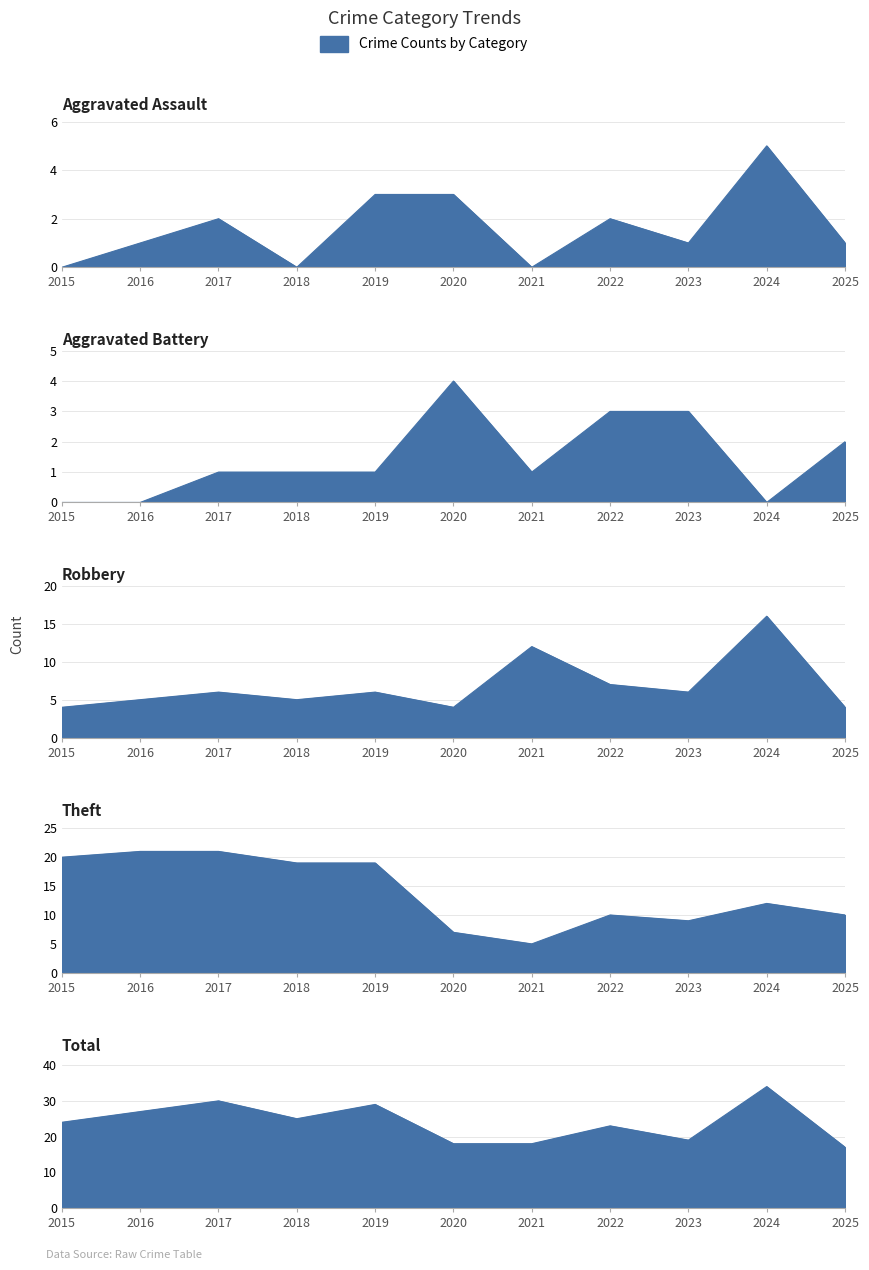

Reading left to right, what are all the values shown in this chart?

Aggravated Assault: 2015=0	2016=1	2017=2	2018=0	2019=3	2020=3	2021=0	2022=2	2023=1	2024=5	2025=1
Aggravated Battery: 2015=0	2016=0	2017=1	2018=1	2019=1	2020=4	2021=1	2022=3	2023=3	2024=0	2025=2
Robbery: 2015=4	2016=5	2017=6	2018=5	2019=6	2020=4	2021=12	2022=7	2023=6	2024=16	2025=4
Theft: 2015=20	2016=21	2017=21	2018=19	2019=19	2020=7	2021=5	2022=10	2023=9	2024=12	2025=10
Total: 2015=24	2016=27	2017=30	2018=25	2019=29	2020=18	2021=18	2022=23	2023=19	2024=34	2025=17